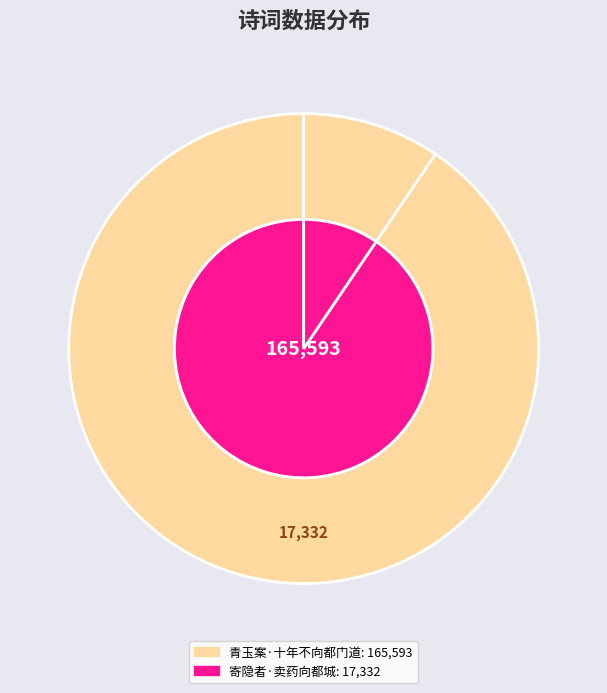

Which slice is the largest?

青玉案·十年不向都门道